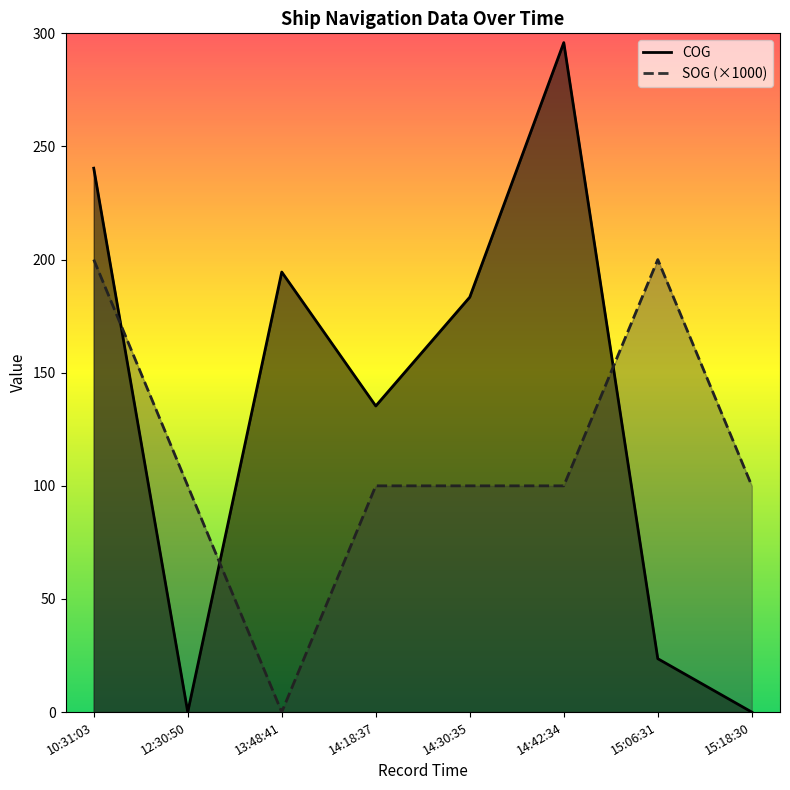

What is the difference between the maximum and minimum values in the SOG series?

200.0